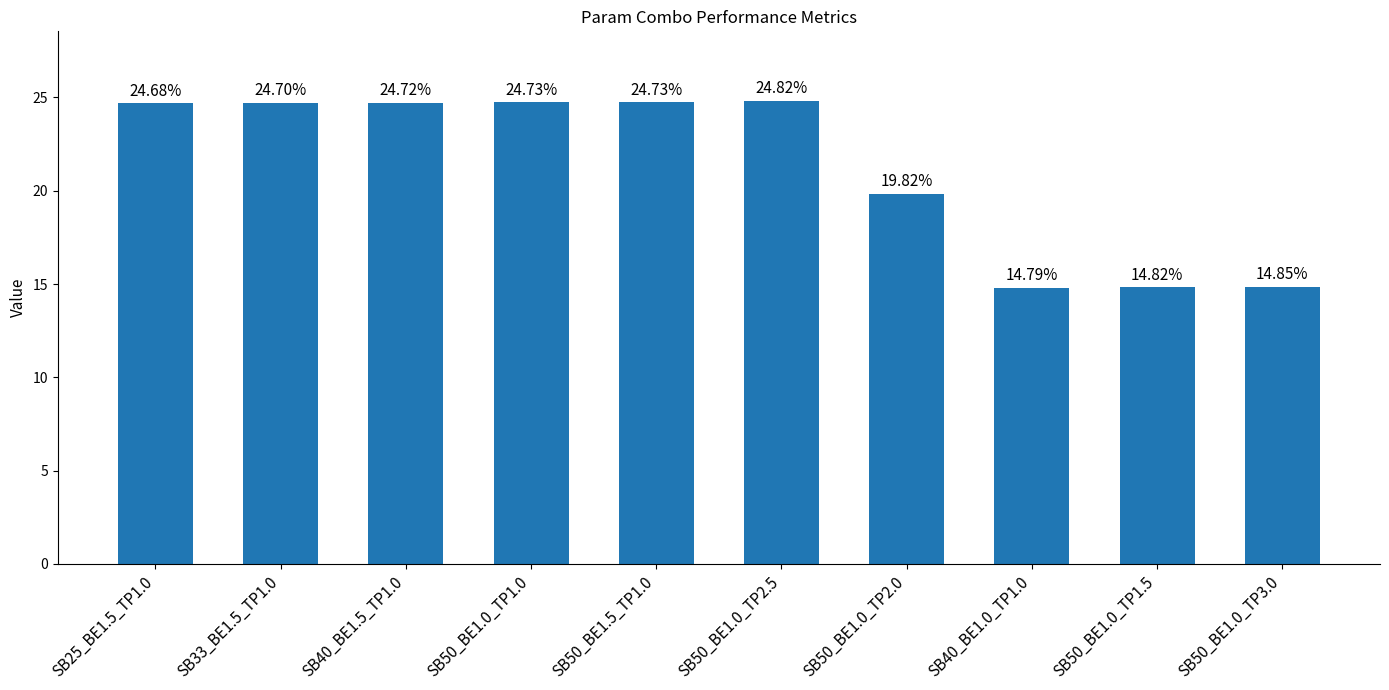

Between SB40_BE1.5_TP1.0 and SB33_BE1.5_TP1.0, which is larger?

SB40_BE1.5_TP1.0